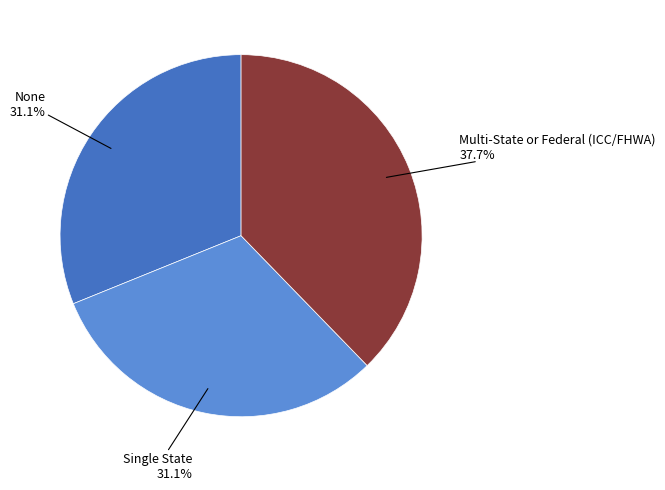

To the nearest percent, what percentage of the pie is None?

31%